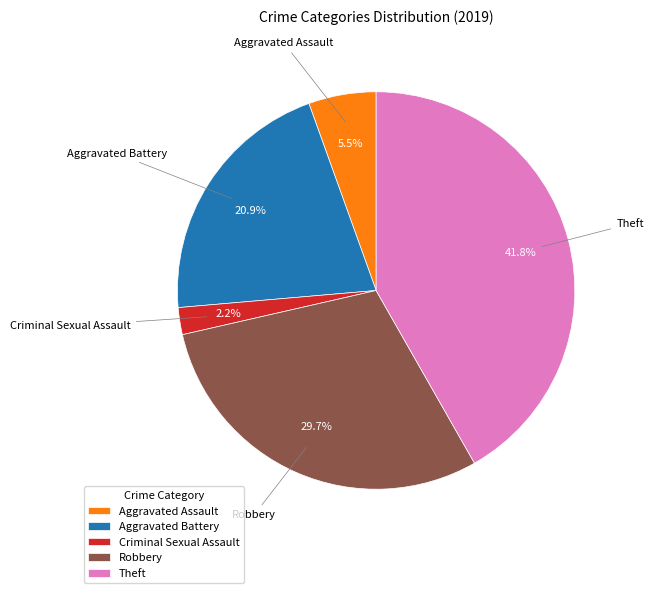

Which slice is the smallest?

Criminal Sexual Assault